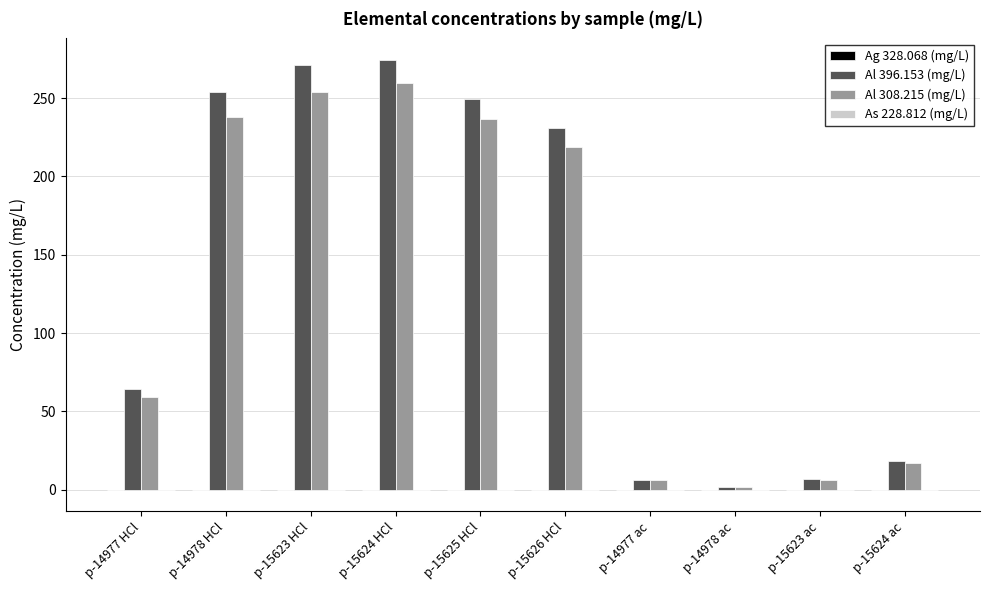

What is the total value across all series at p-15624 HCl?

534.1